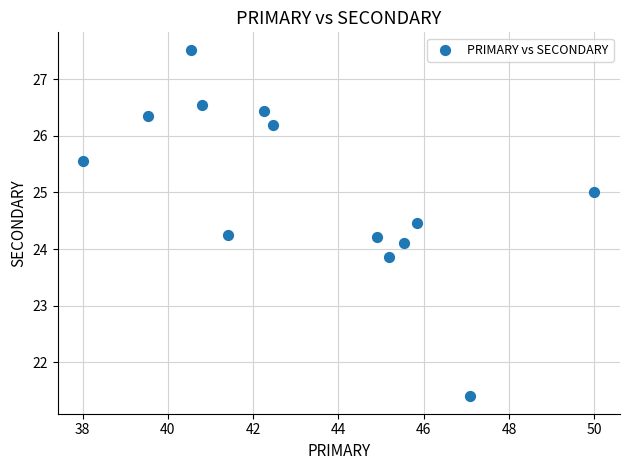

What is the range of X values (max minus min)?

12.0